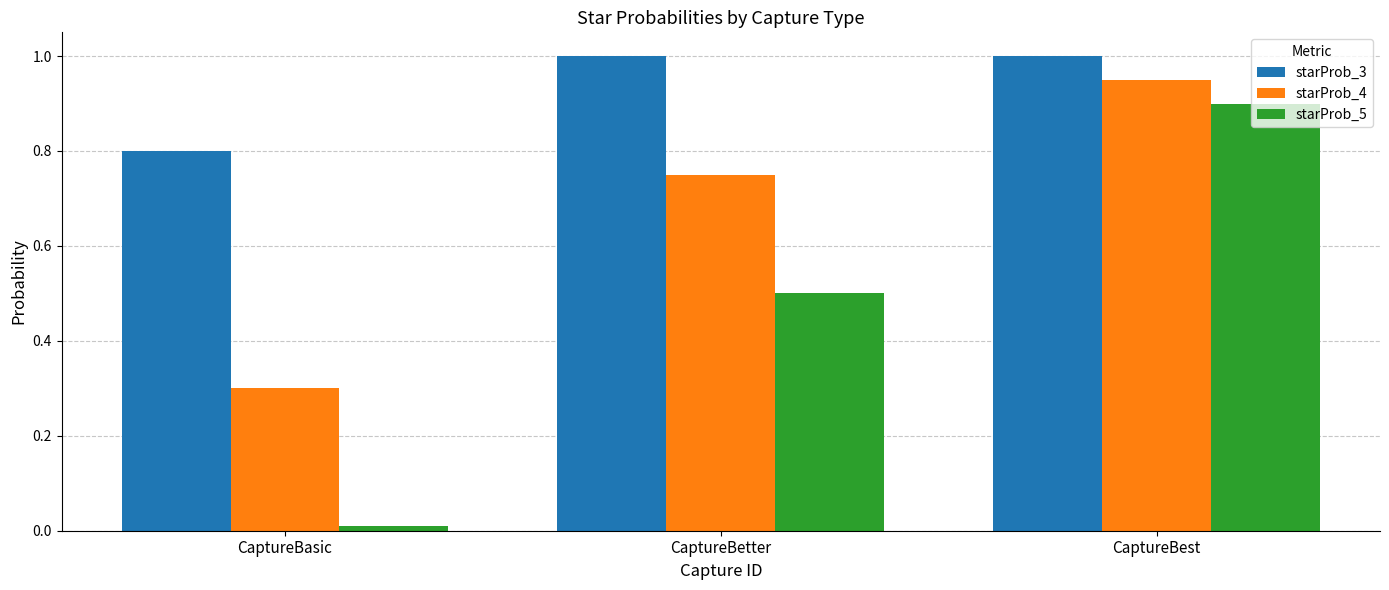

Between CaptureBasic and CaptureBest, which series saw the biggest shift?

starProb_5